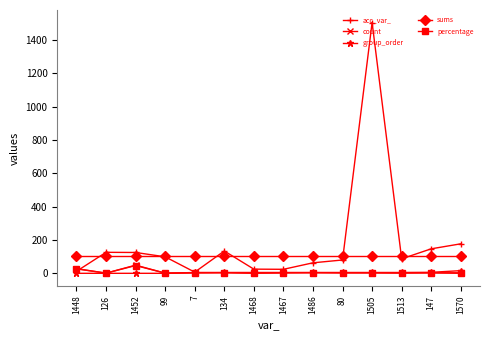

Read the percentage value at 1486.

3.8